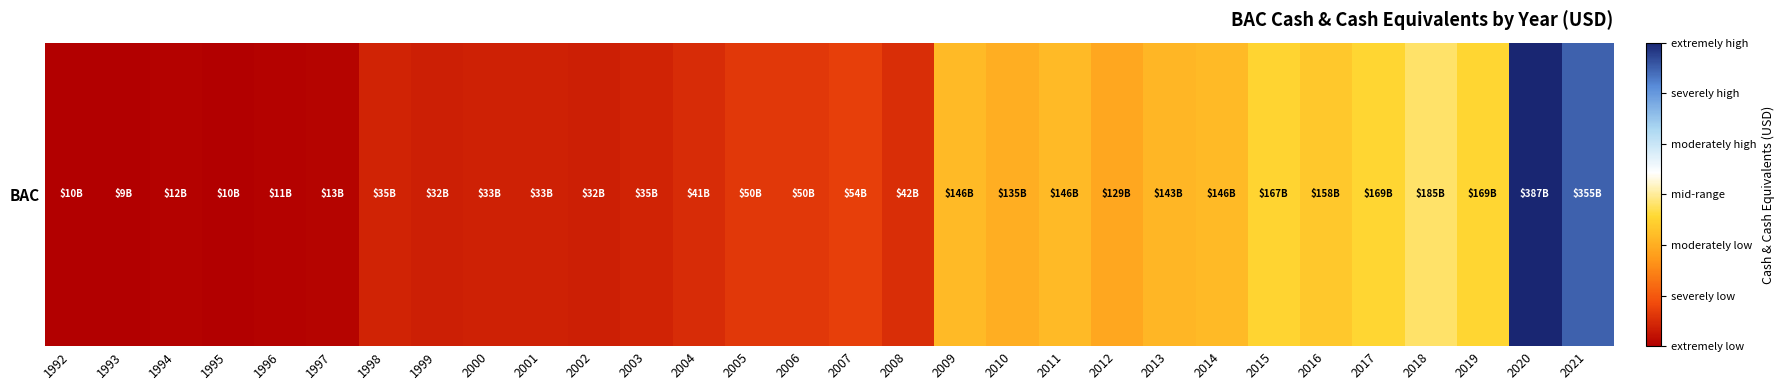

Rank the categories by value from lowest to highest.

1993, 1995, 1992, 1996, 1994, 1997, 2002, 1999, 2001, 2000, 1998, 2003, 2004, 2008, 2005, 2006, 2007, 2012, 2010, 2013, 2009, 2014, 2011, 2016, 2015, 2017, 2019, 2018, 2021, 2020